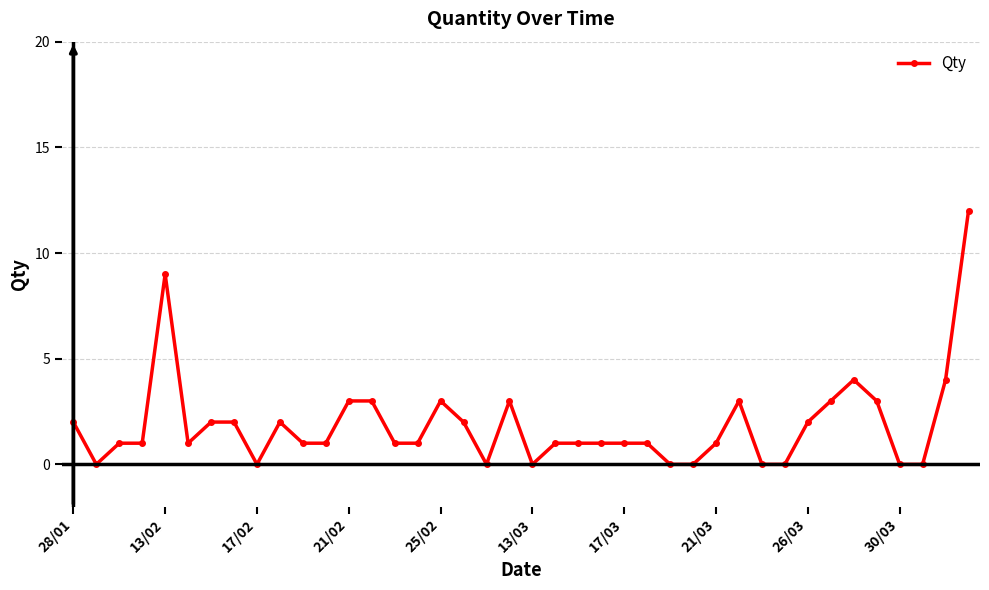

What is the greatest value displayed?

12